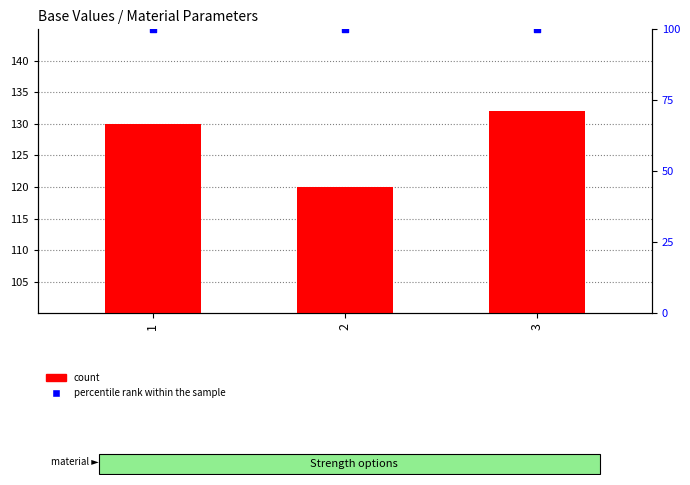

At which category is the sum across all series the highest?

3